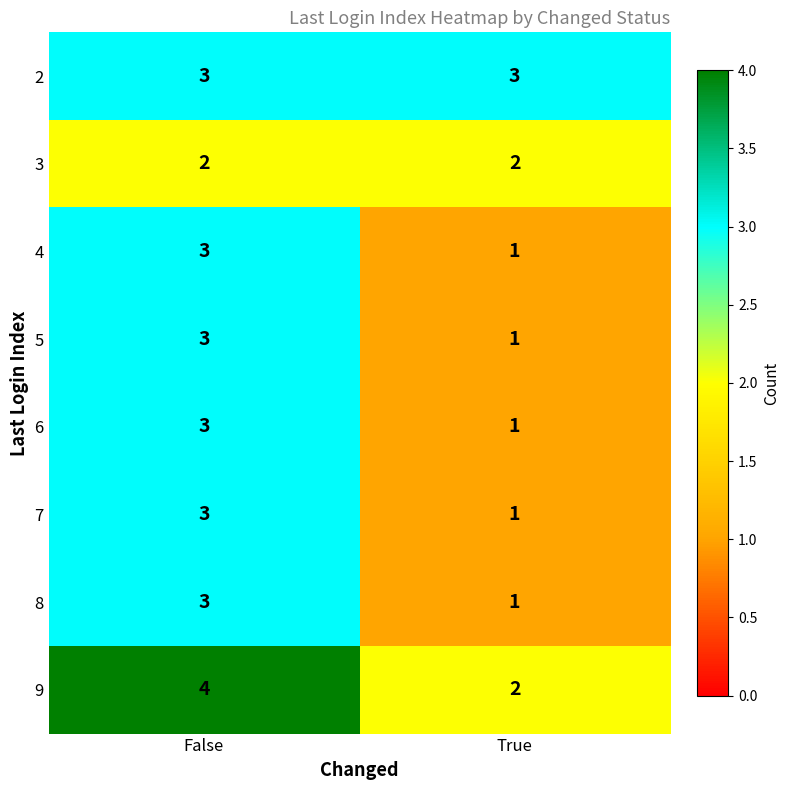

At which category is the sum across all series the highest?

False